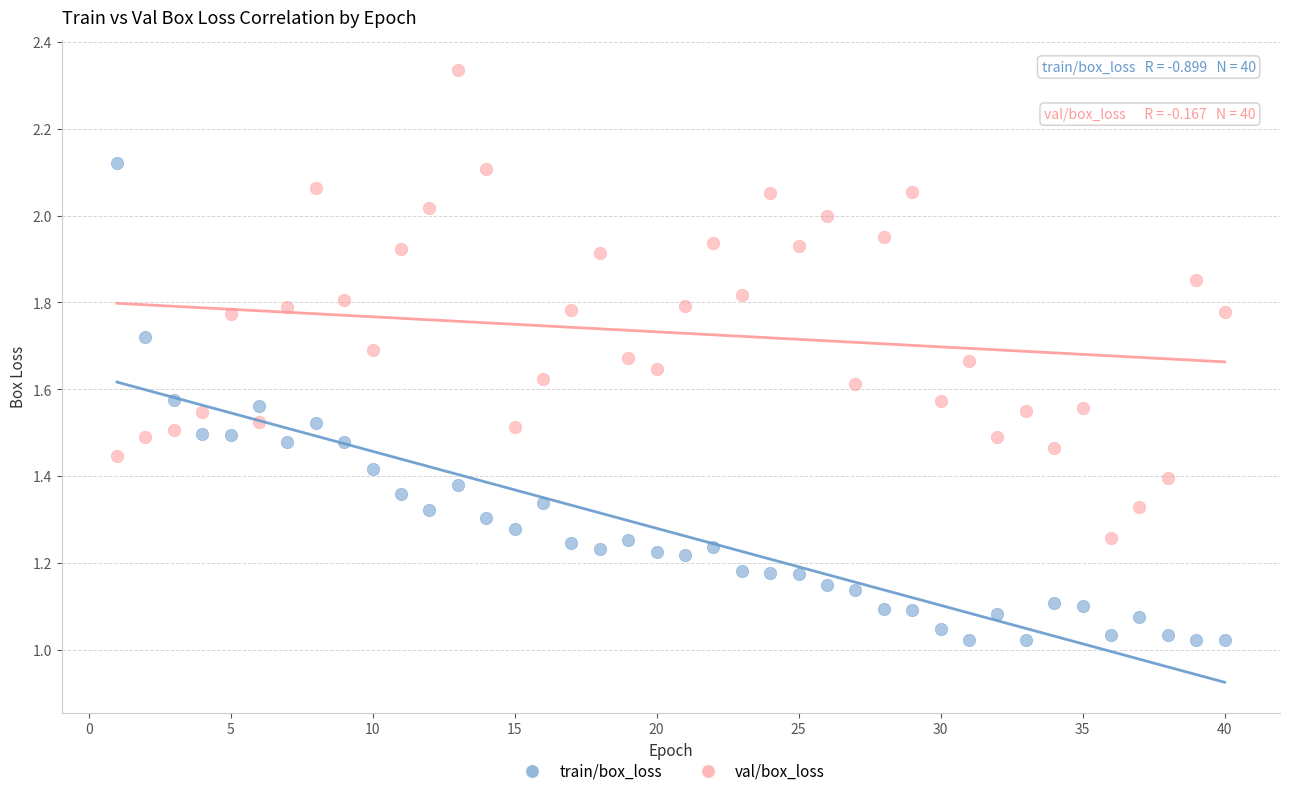

What is the X range (max minus min) for the scatter plot?

39.0